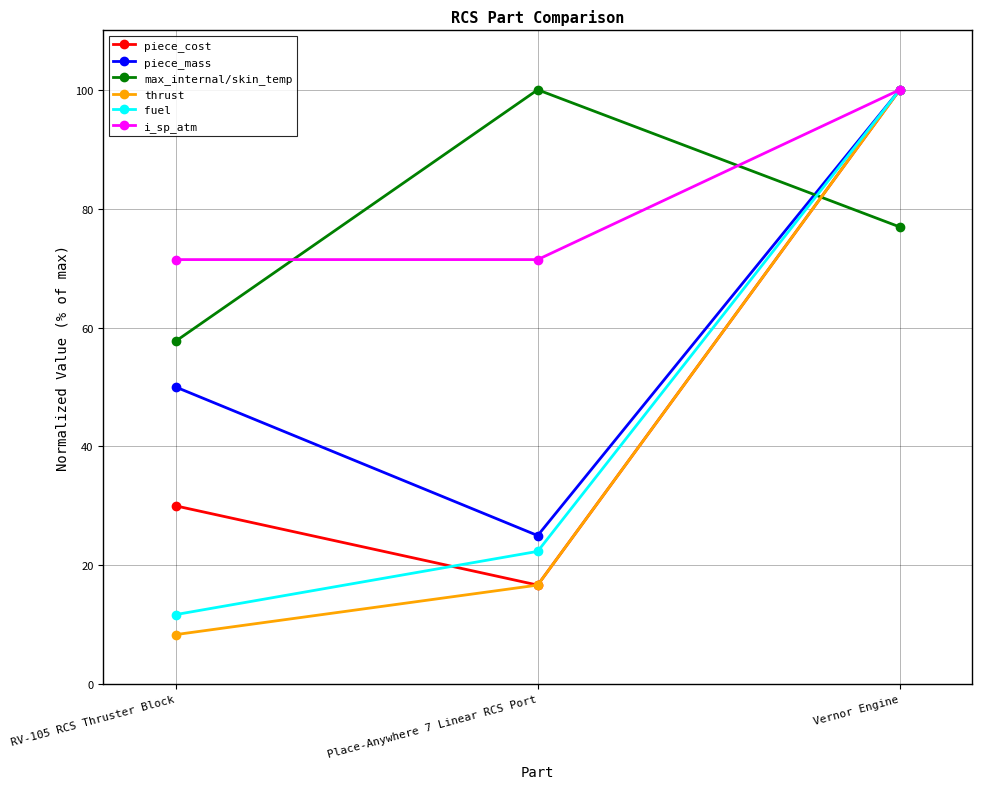

Reading left to right, list all the values displayed in this chart.

piece_cost: RV-105 RCS Thruster Block=30.0	Place-Anywhere 7 Linear RCS Port=16.7	Vernor Engine=100.0
piece_mass: RV-105 RCS Thruster Block=50.0	Place-Anywhere 7 Linear RCS Port=25.0	Vernor Engine=100.0
max_internal/skin_temp: RV-105 RCS Thruster Block=57.7	Place-Anywhere 7 Linear RCS Port=100.0	Vernor Engine=76.9
thrust: RV-105 RCS Thruster Block=8.3	Place-Anywhere 7 Linear RCS Port=16.7	Vernor Engine=100.0
fuel: RV-105 RCS Thruster Block=11.7	Place-Anywhere 7 Linear RCS Port=22.3	Vernor Engine=100.0
i_sp_atm: RV-105 RCS Thruster Block=71.4	Place-Anywhere 7 Linear RCS Port=71.4	Vernor Engine=100.0